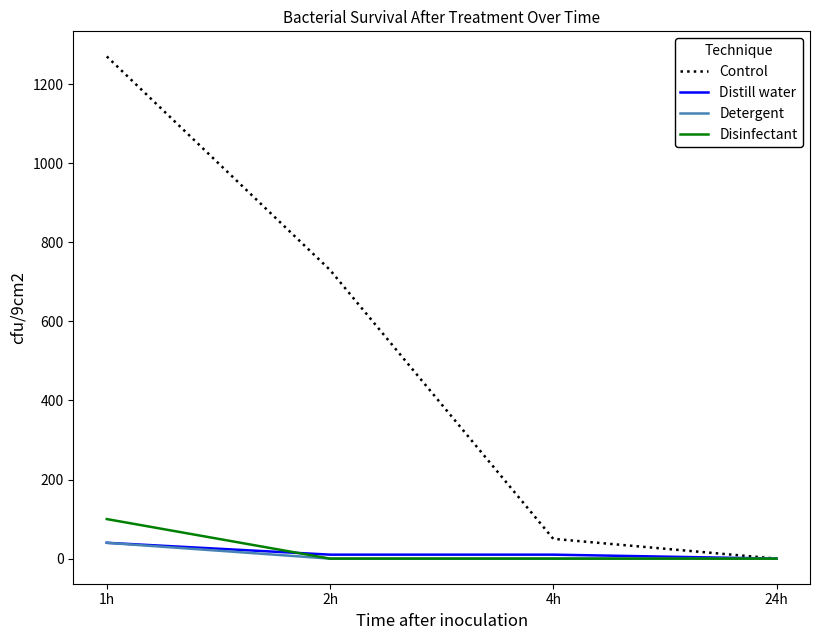

Which series changed the most between 1h and 24h?

Control